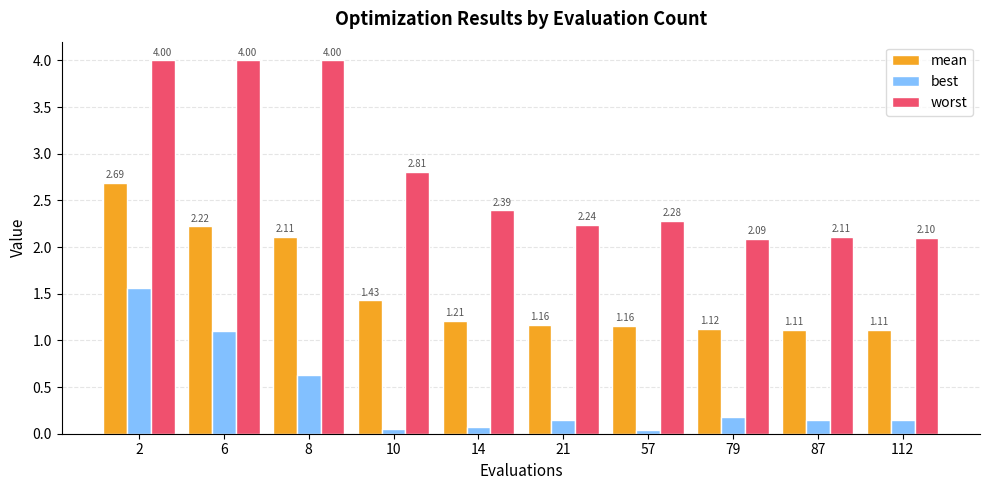

At 112, list the series in order from largest to smallest.

worst, mean, best